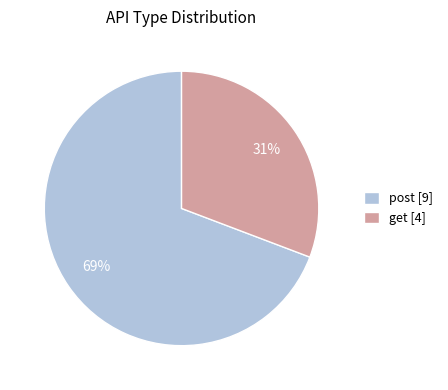

What is the ratio of the value at get to the value at post?

0.4